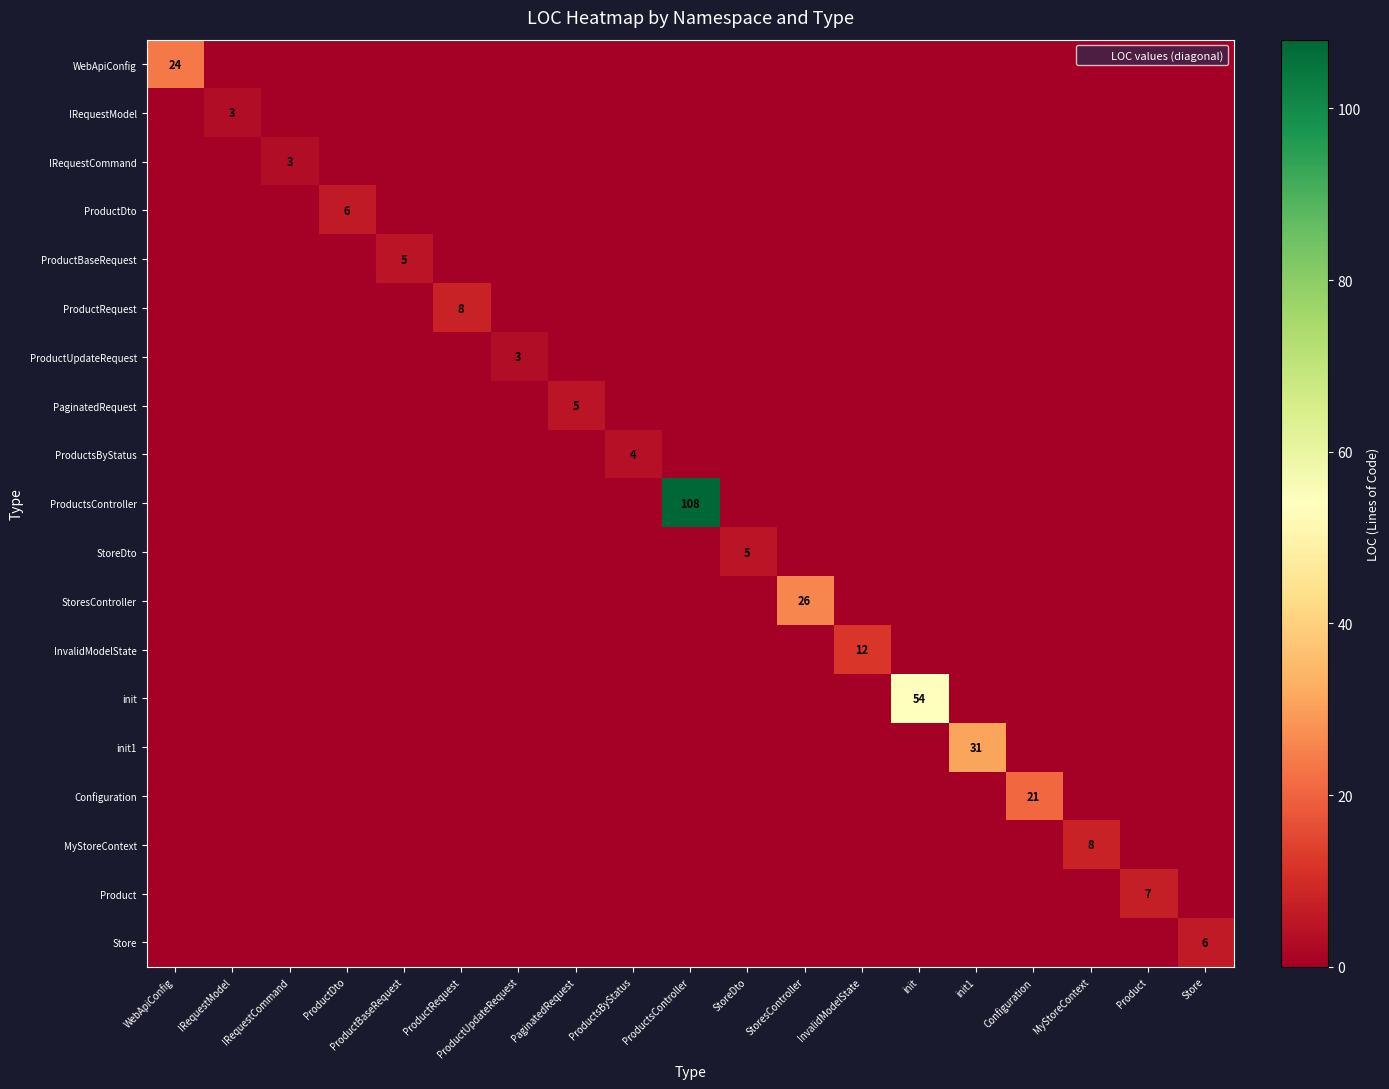

How many data points in IRequestCommand are above 0?

1